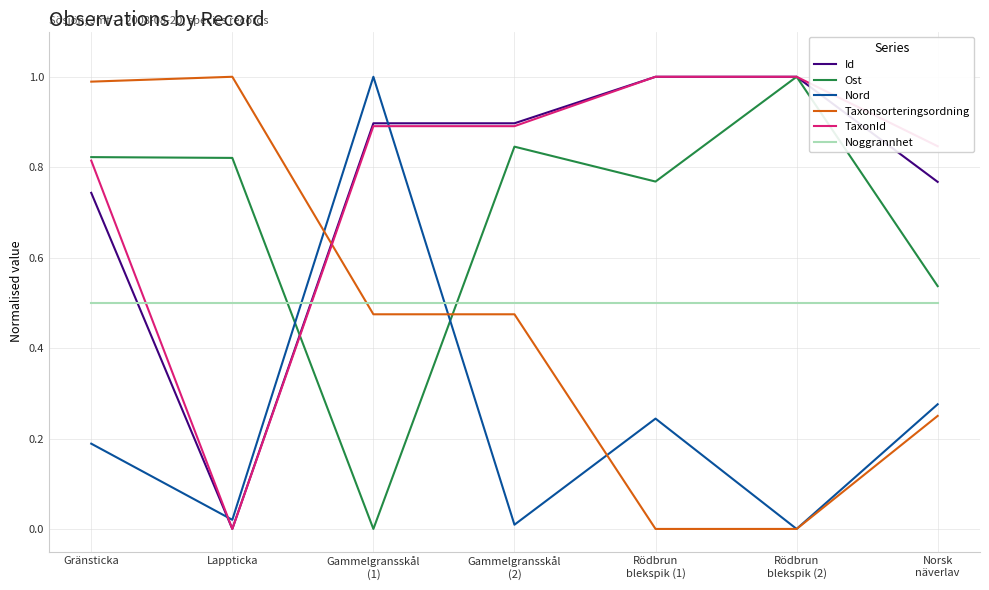

At which category is the sum across all series the highest?

Gränsticka